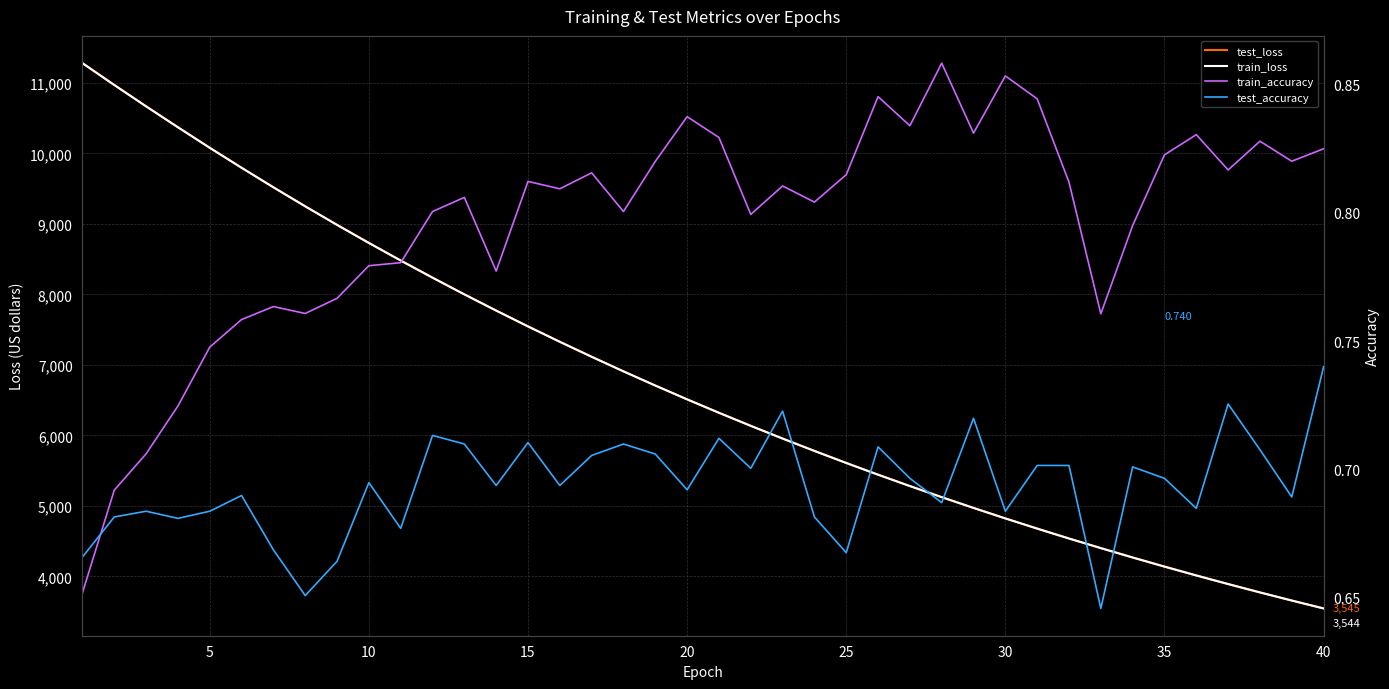

How many lines are shown in the chart?

4